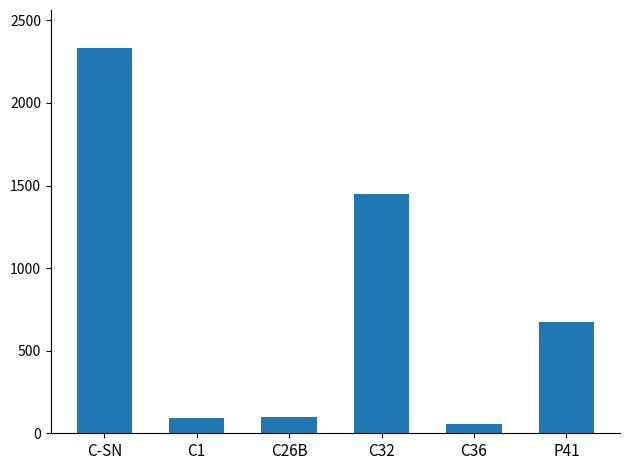

Where is the data nearest to the value 1191?

C32